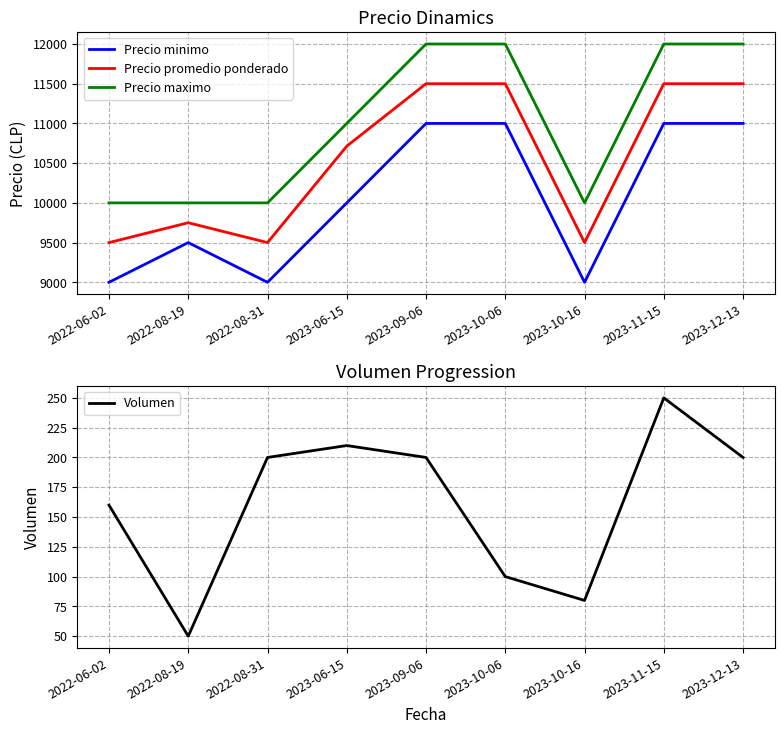

What is the difference between the highest and lowest values at 2023-11-15?

11750